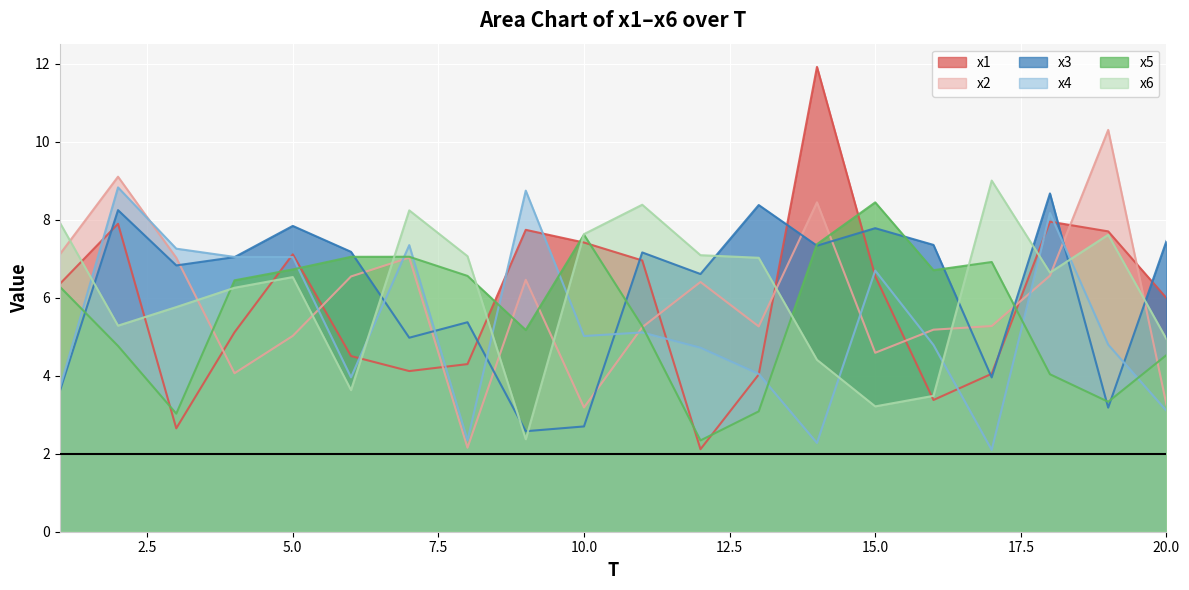

True or false: x2 has a value of 4.2 at 1.

False